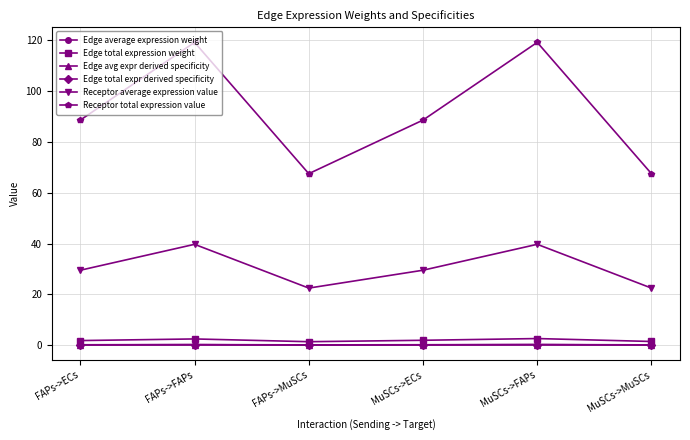

What is the approximate value of Edge average expression weight at MuSCs->MuSCs?

0.2